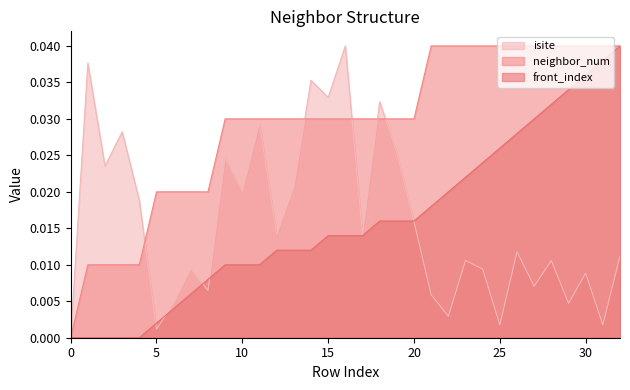

List the series in order of their peak value, highest first.

isite, front_index, neighbor_num